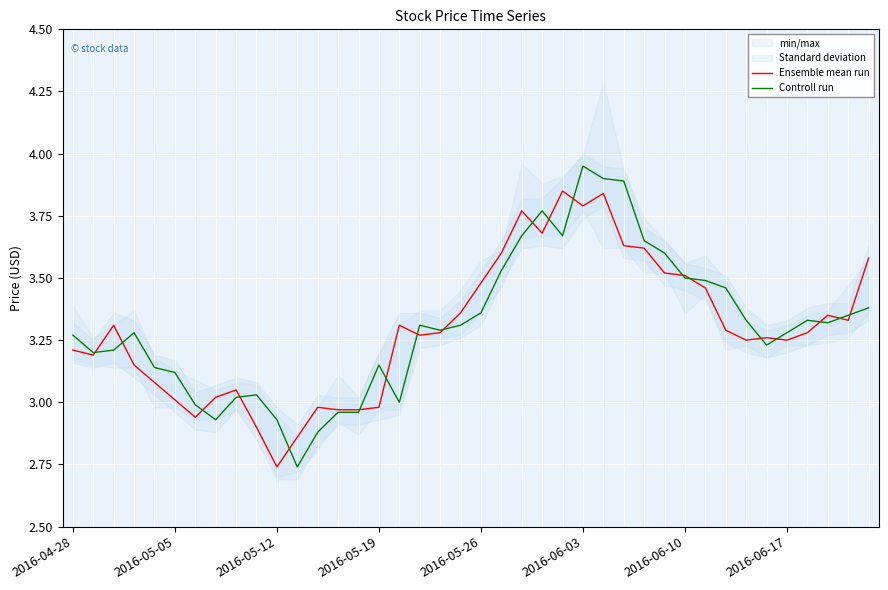

Is it true that Ensemble mean run equals 6.5 at 2016-06-03?

False